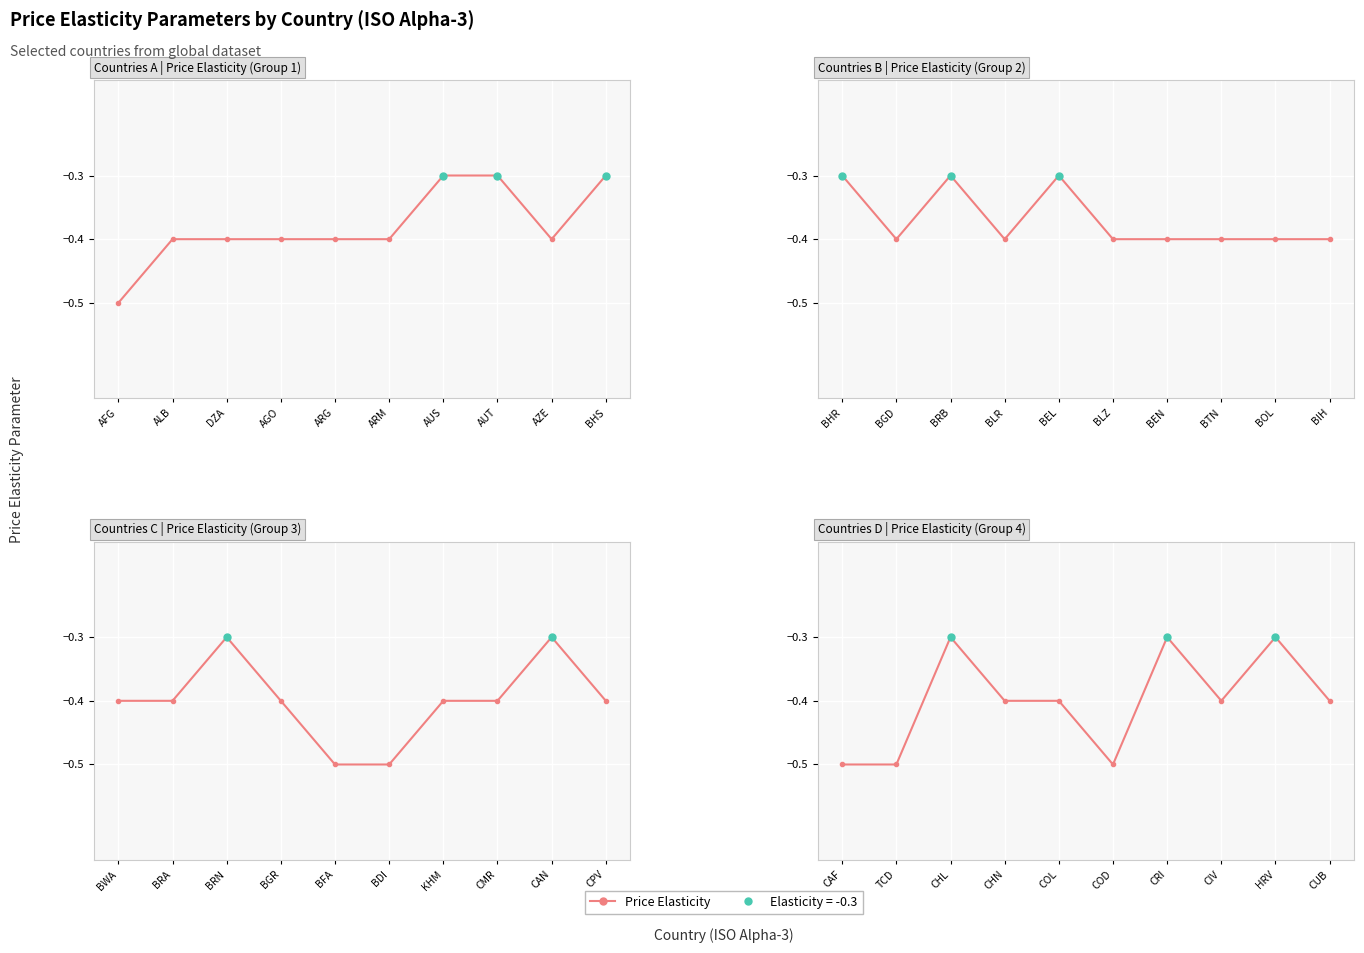

What is the average value?

-0.4